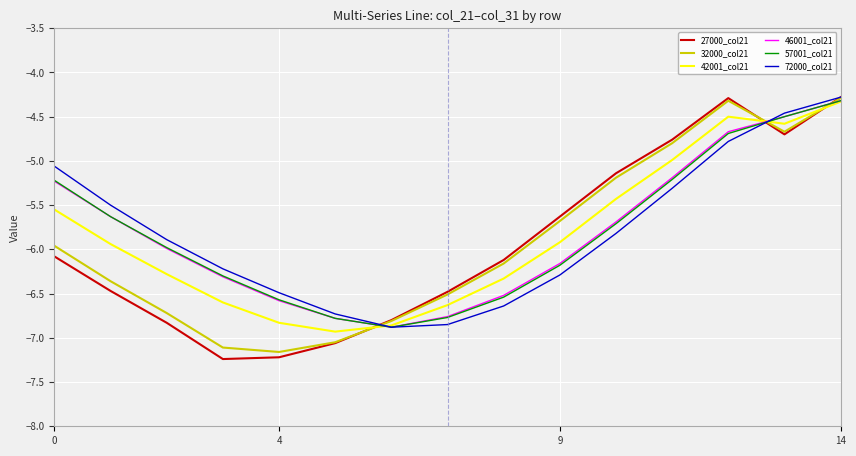

What is the smallest value displayed?

-7.2